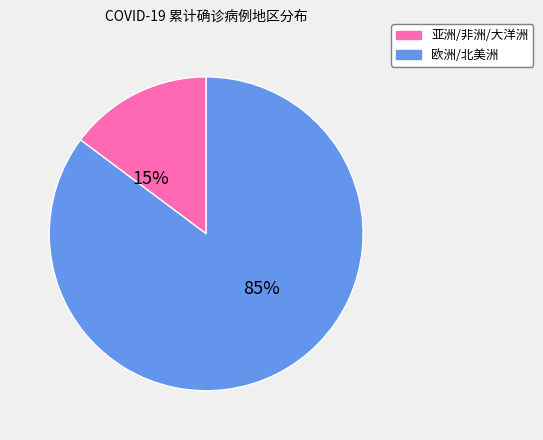

Is there any slice that represents more than half of the pie?

Yes